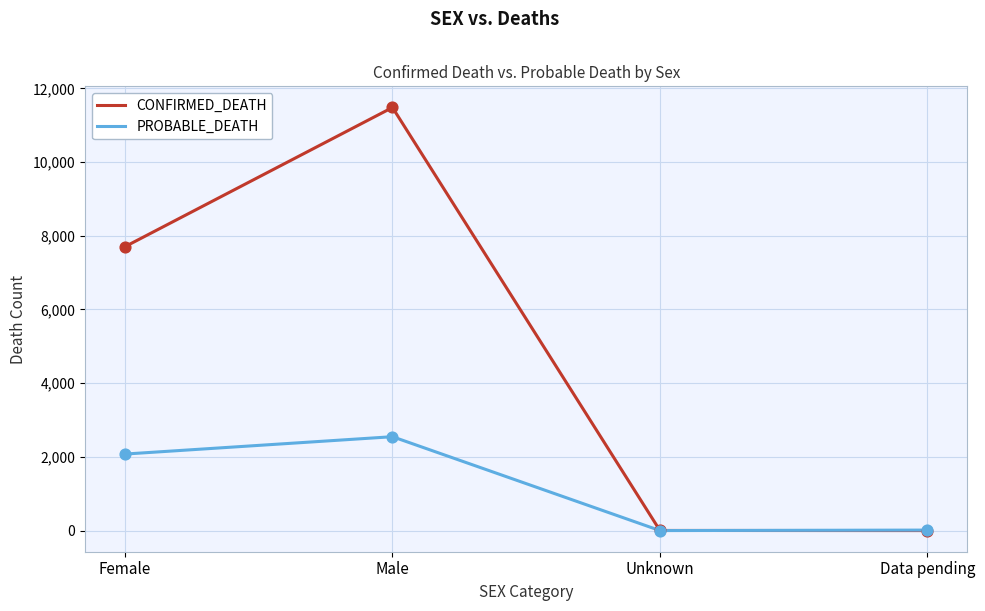

What are all the series names shown in the legend?

CONFIRMED_DEATH, PROBABLE_DEATH